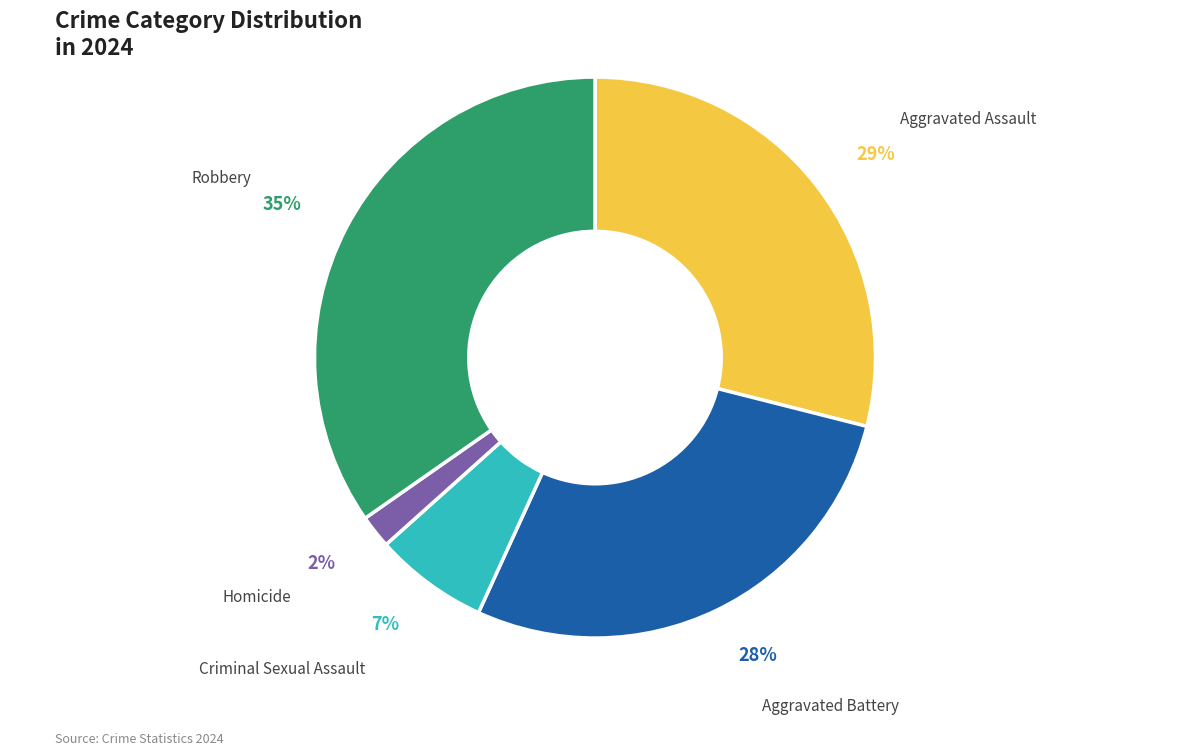

To the nearest percent, what is the difference between the largest and smallest slice percentages?

33%